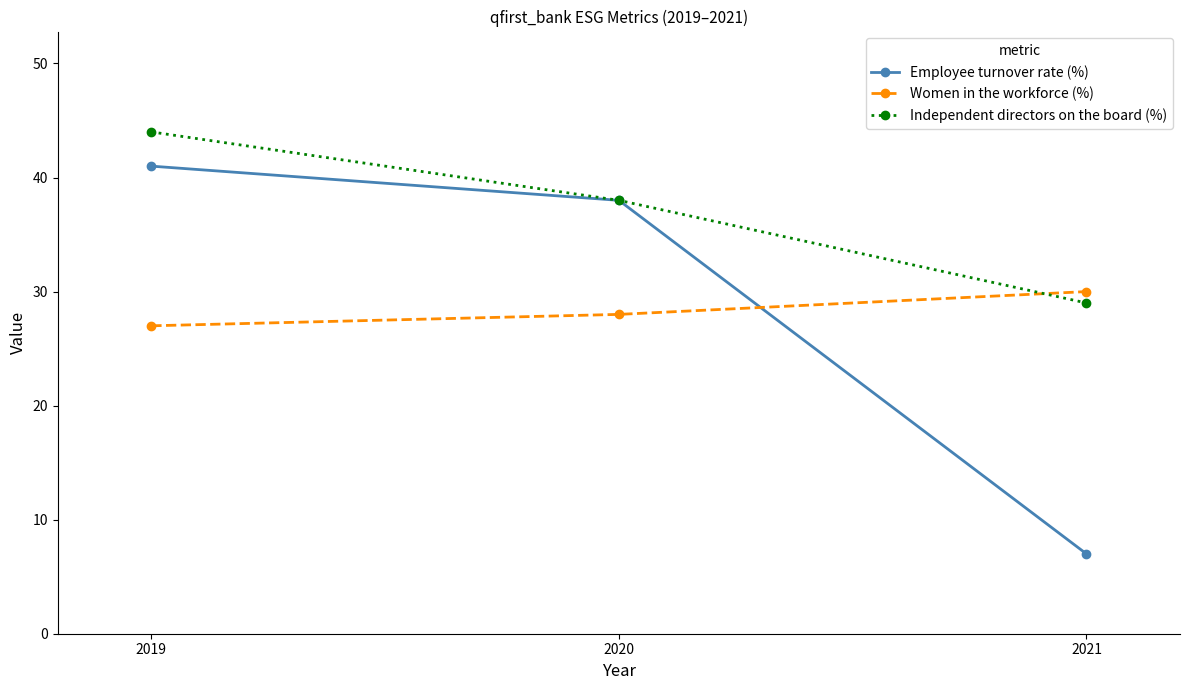

At which label does Independent directors on the board (%) reach its minimum?

2021